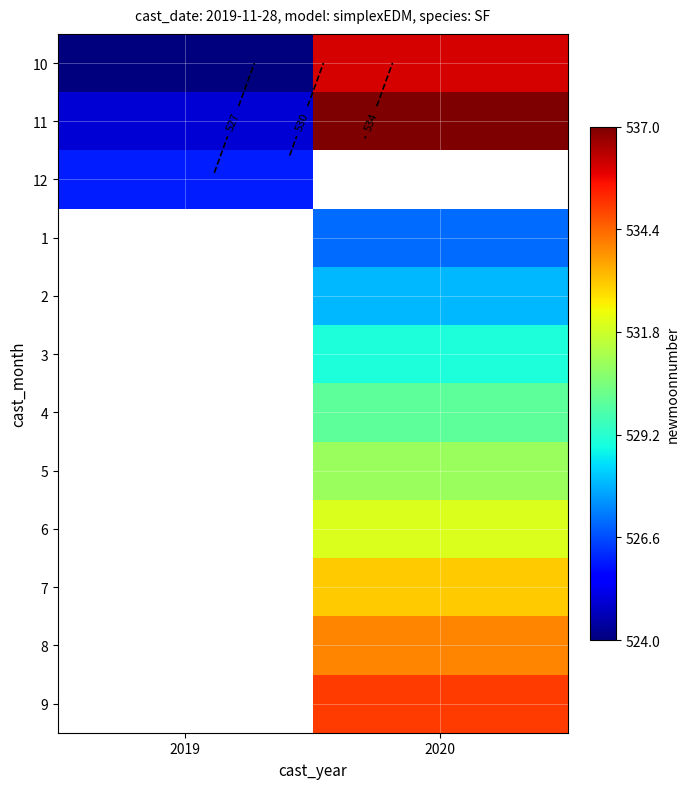

Which has a higher value, 2020 or 2019?

2020